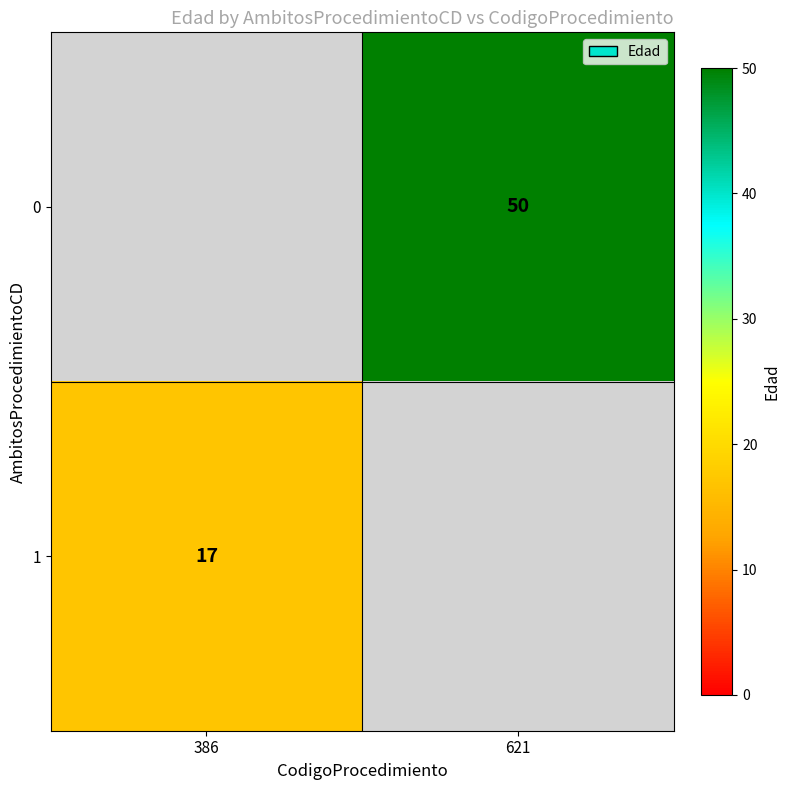

The 1 series shows 17 at 386. True or false?

True